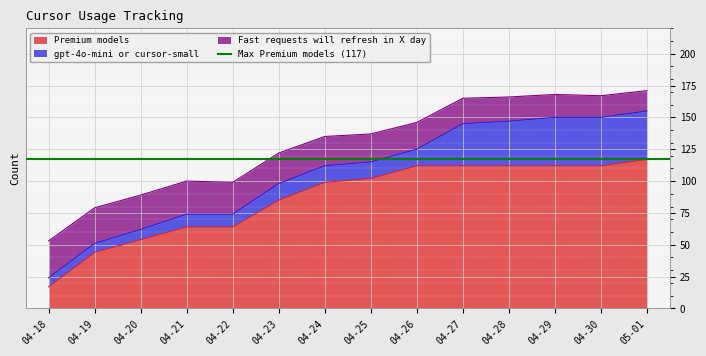

The value of Premium models at 04-26 is 112. True or false?

True